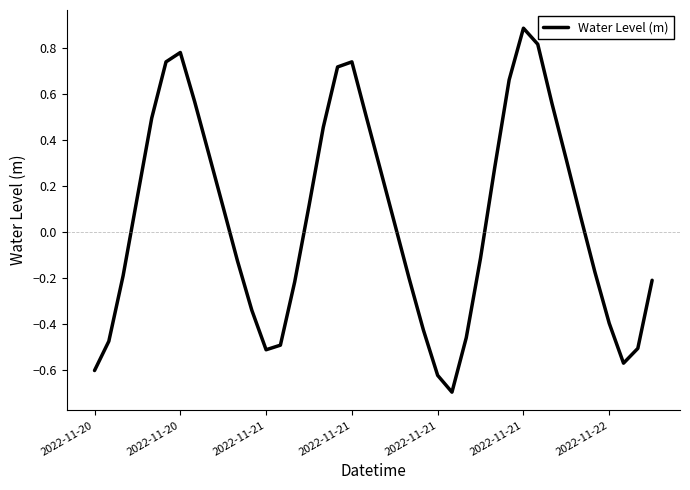

What is the maximum value shown in the chart?

0.9